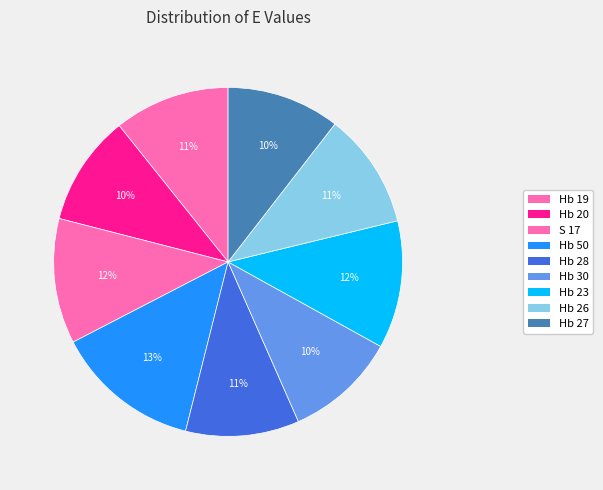

How many slices are in this pie chart?

9